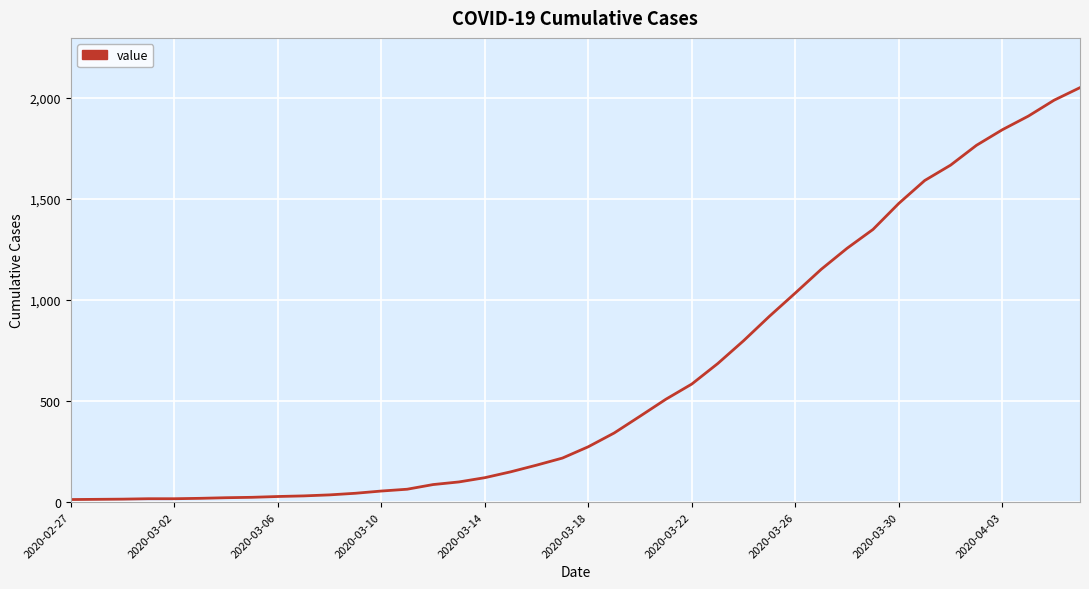

What is the difference between the second highest and second lowest values?

1973